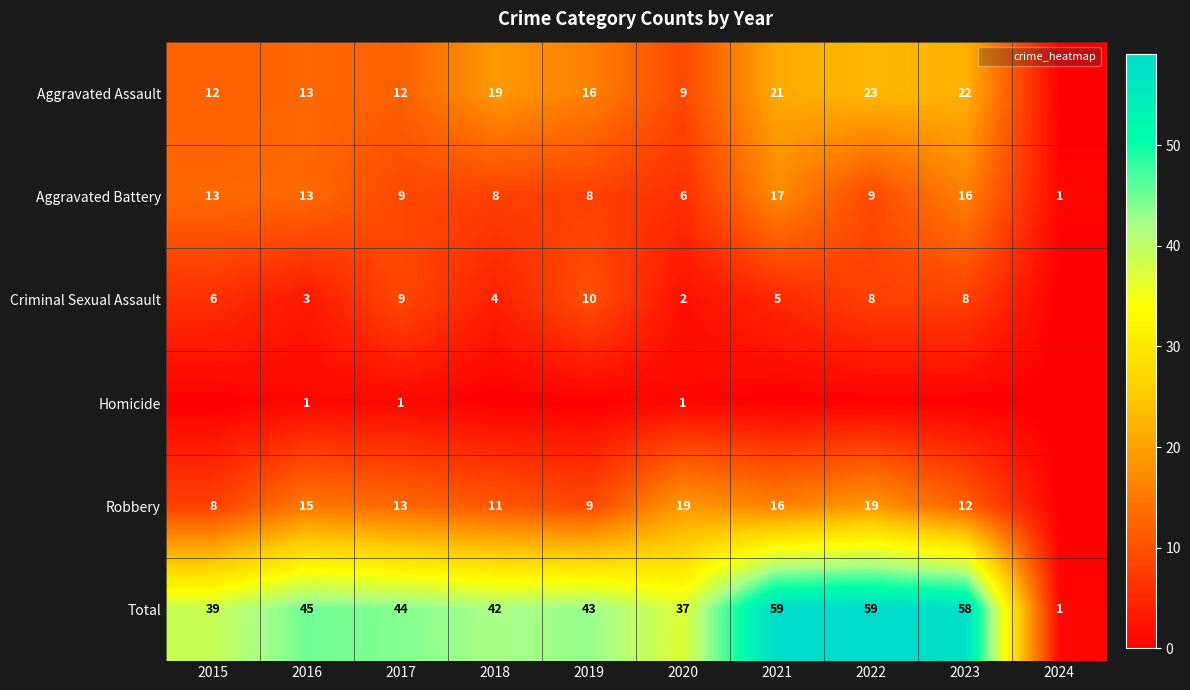

At which label is Homicide closest to 0?

2015